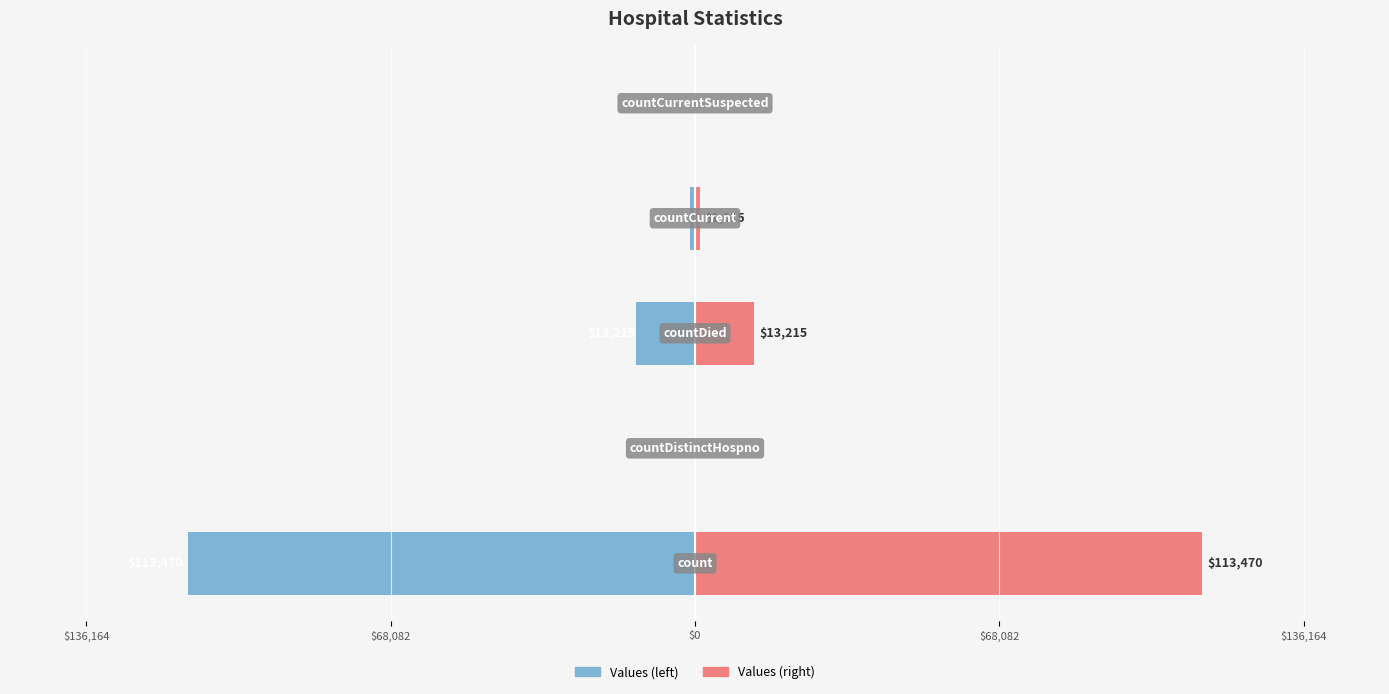

How many bars are there in total?

10